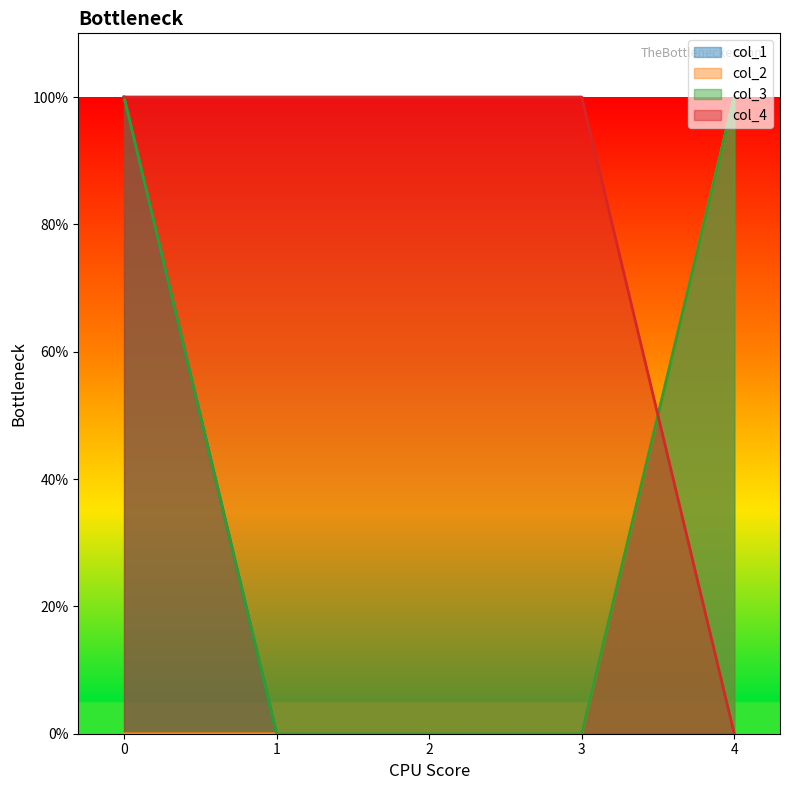

True or false: col_1 has a value of -1 at 2.

False